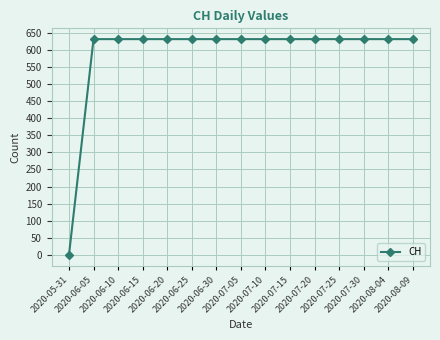

Reading right to left, list all the values displayed in this chart.

631	631	631	631	631	631	631	631	631	631	631	631	631	631	0